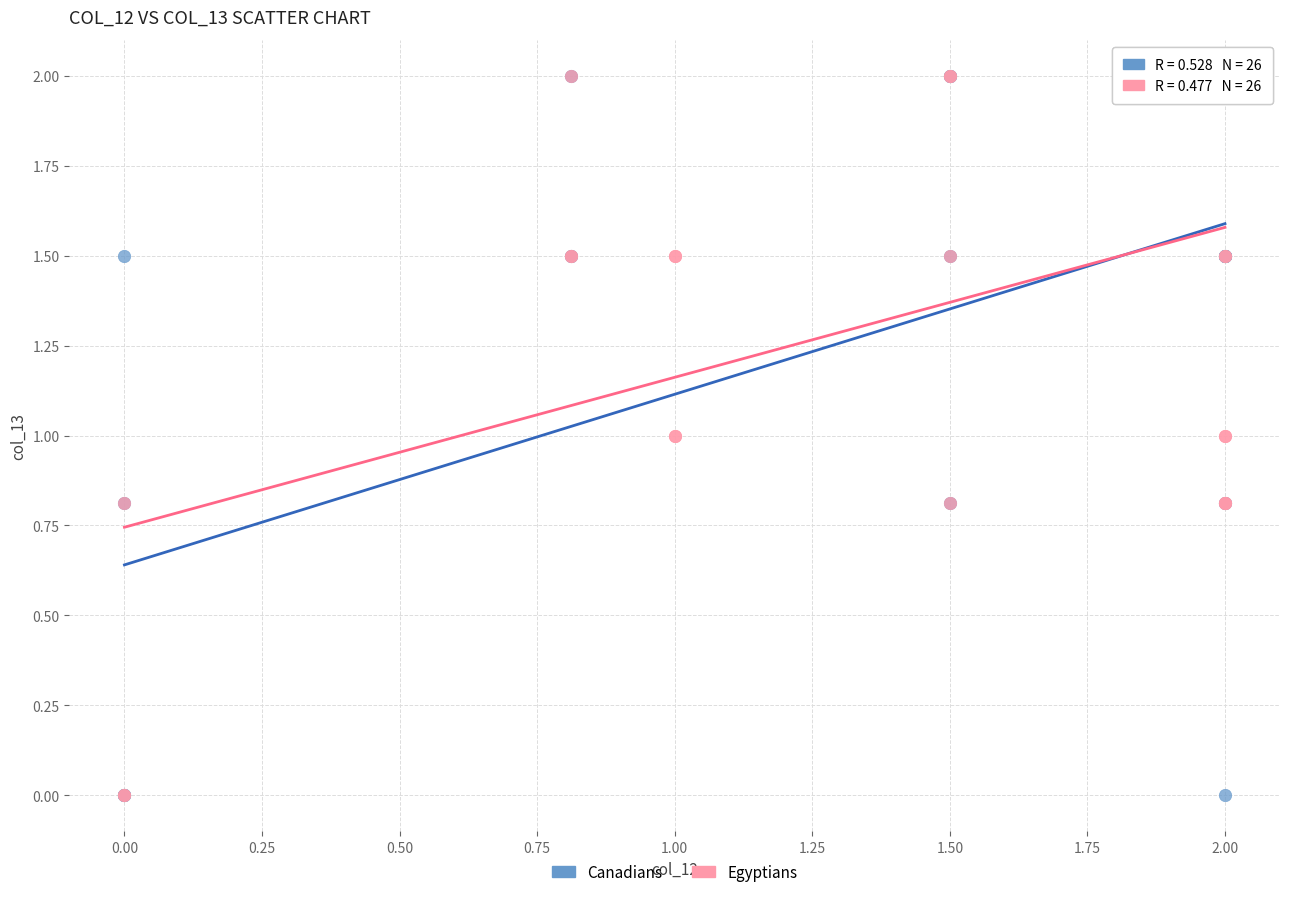

What are all the series names shown in the legend?

Canadians, Egyptians